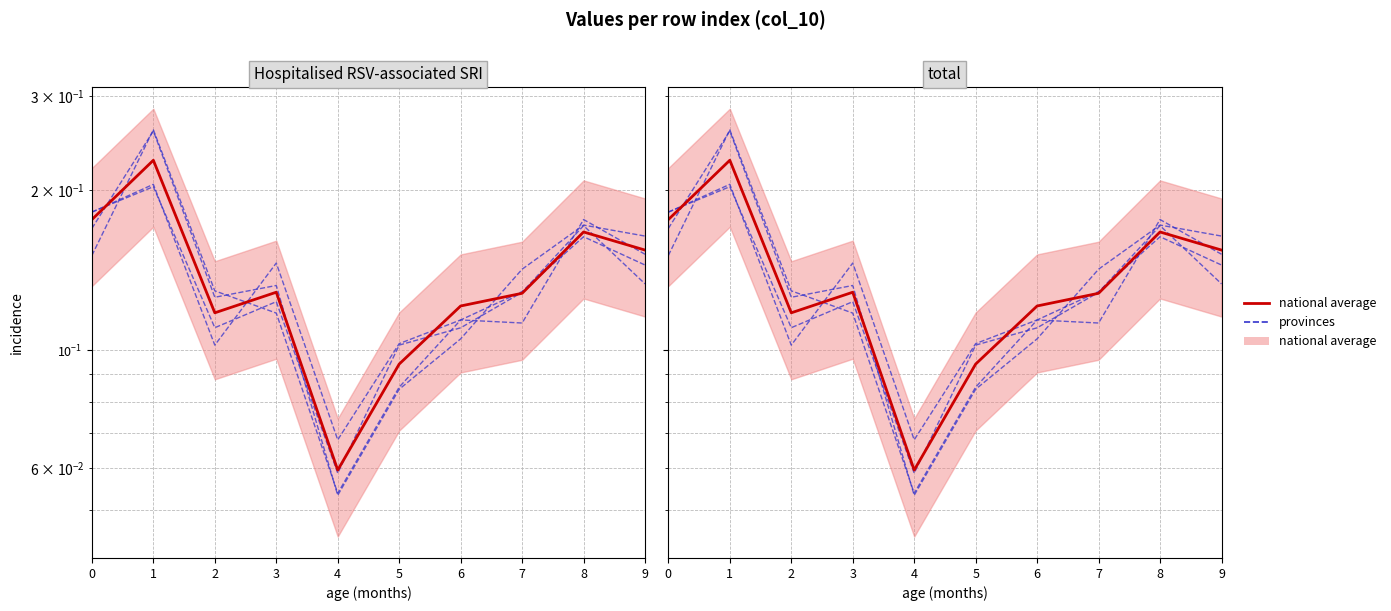

Count the provinces values in the range 0 to 1.

10